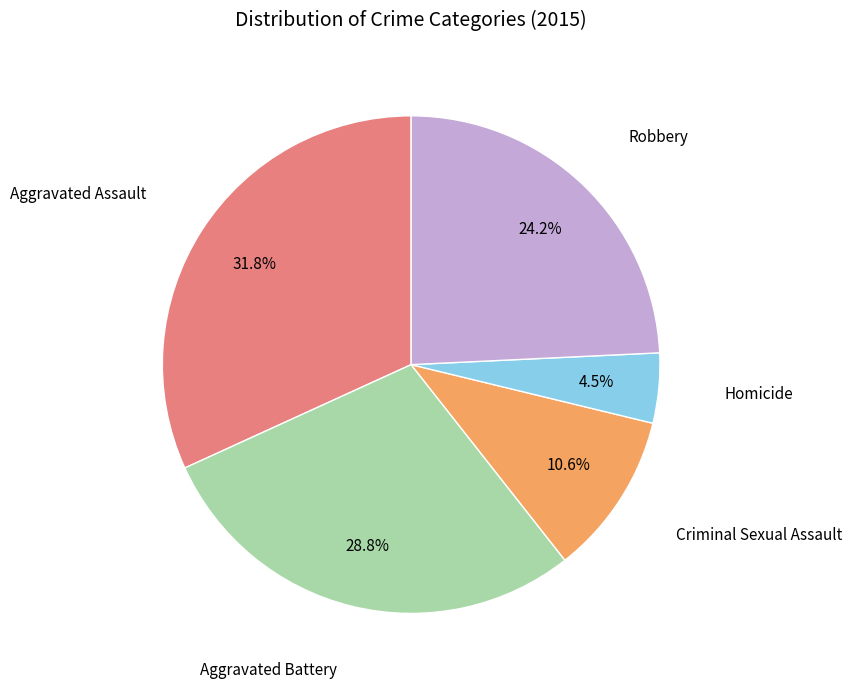

How many slices are in this pie chart?

5